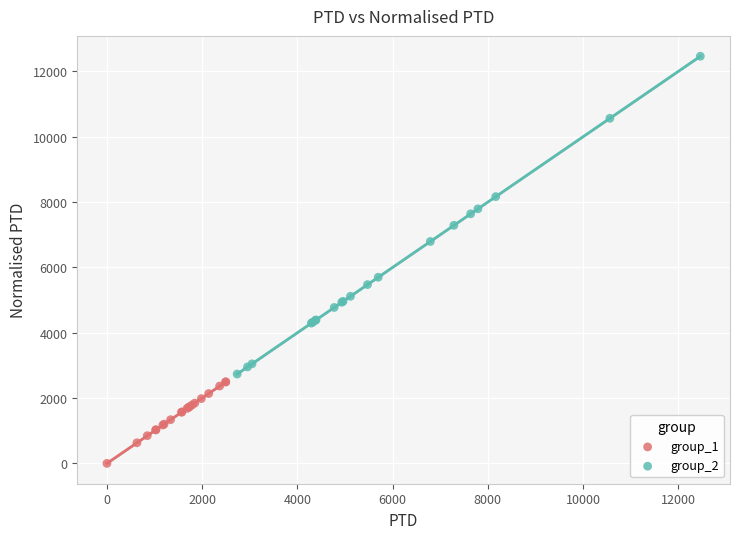

Which series reaches the maximum Y coordinate?

group_2